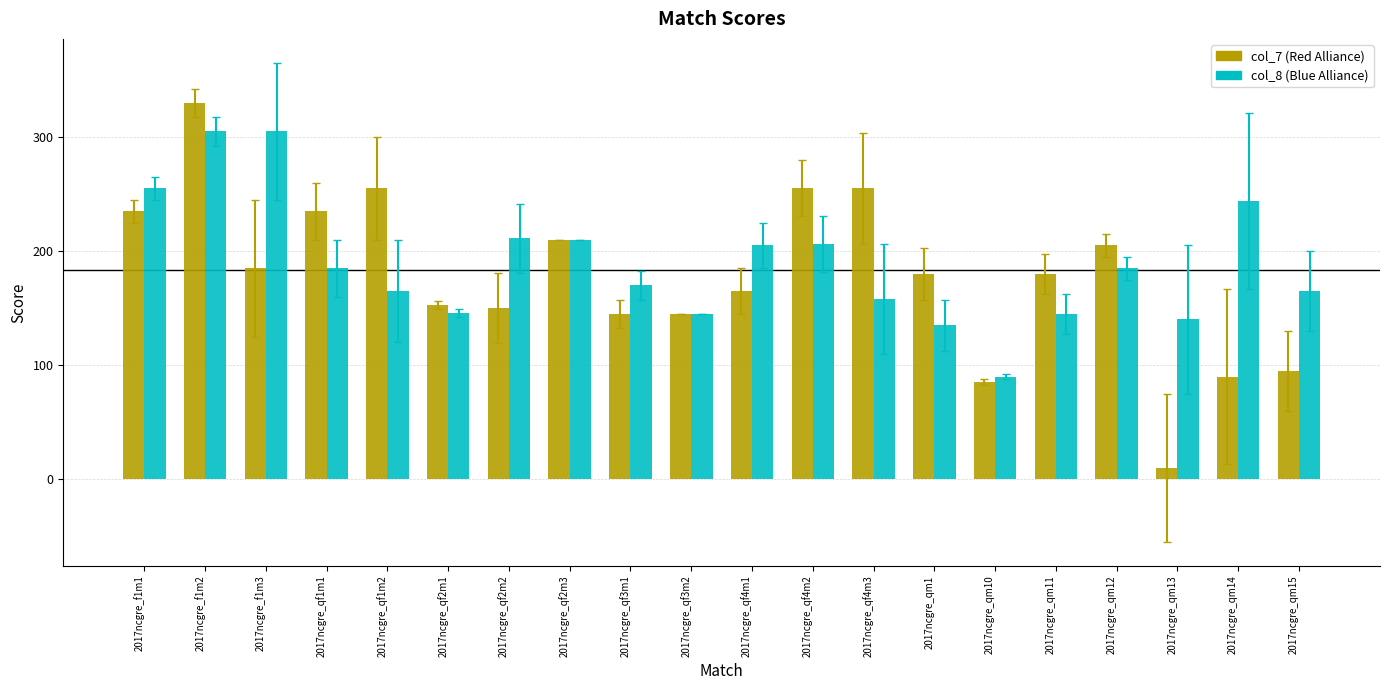

Which category has the highest value across all series?

2017ncgre_f1m2